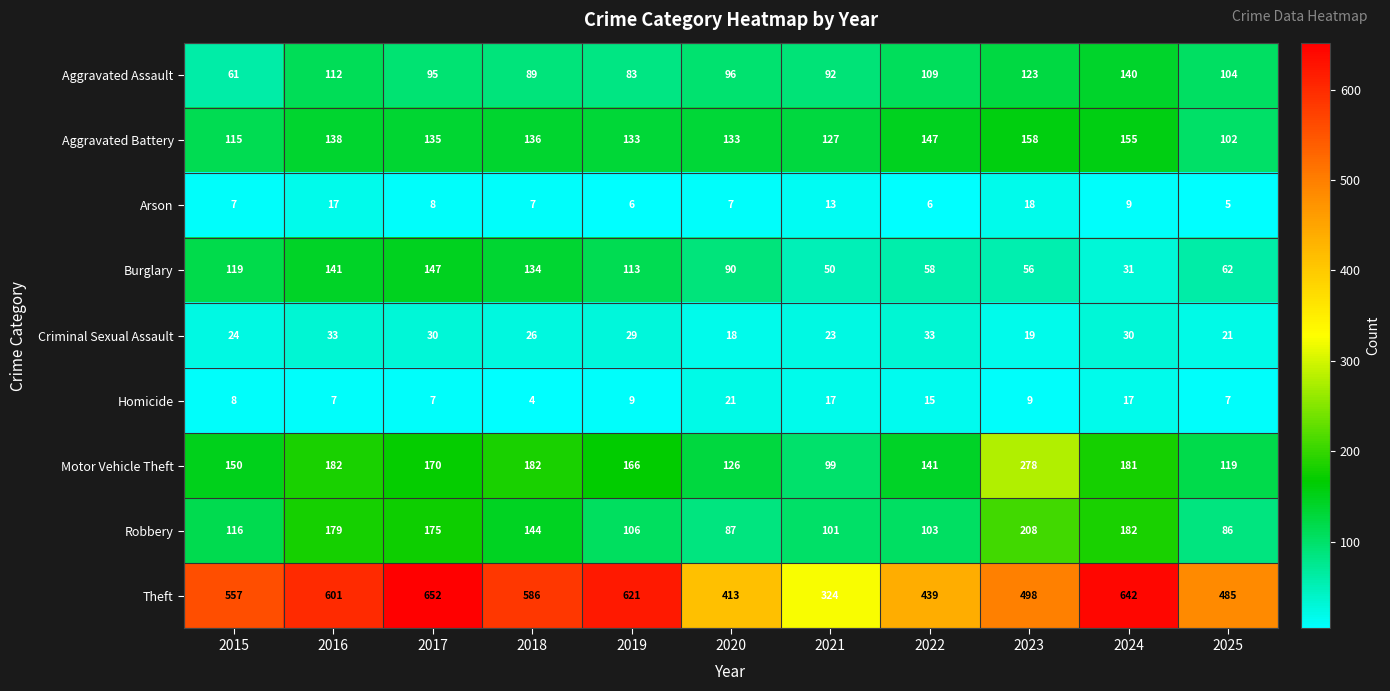

Which series has the widest spread of values?

Theft